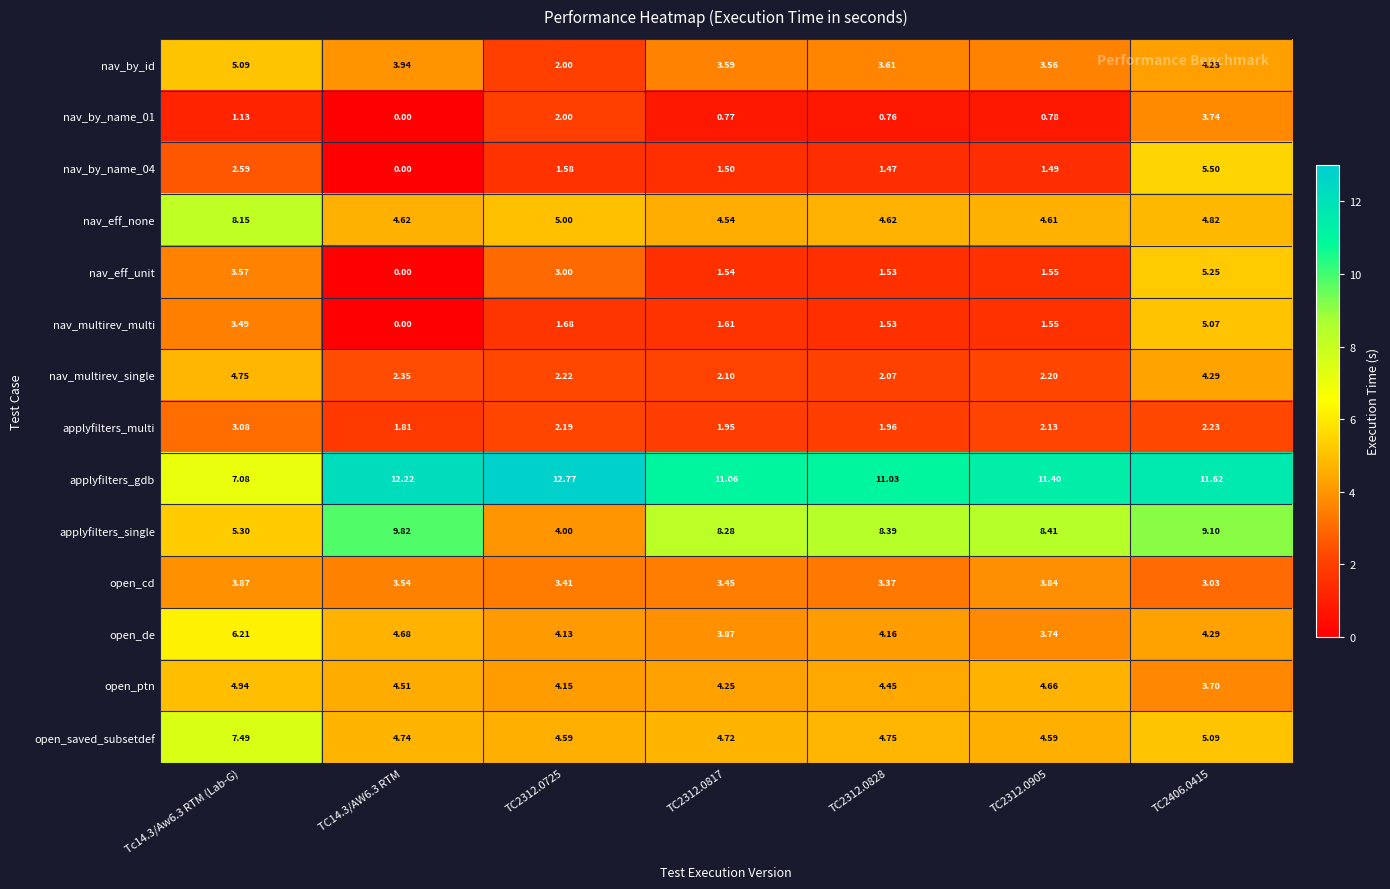

Which series has the largest total across all categories?

applyfilters_gdb